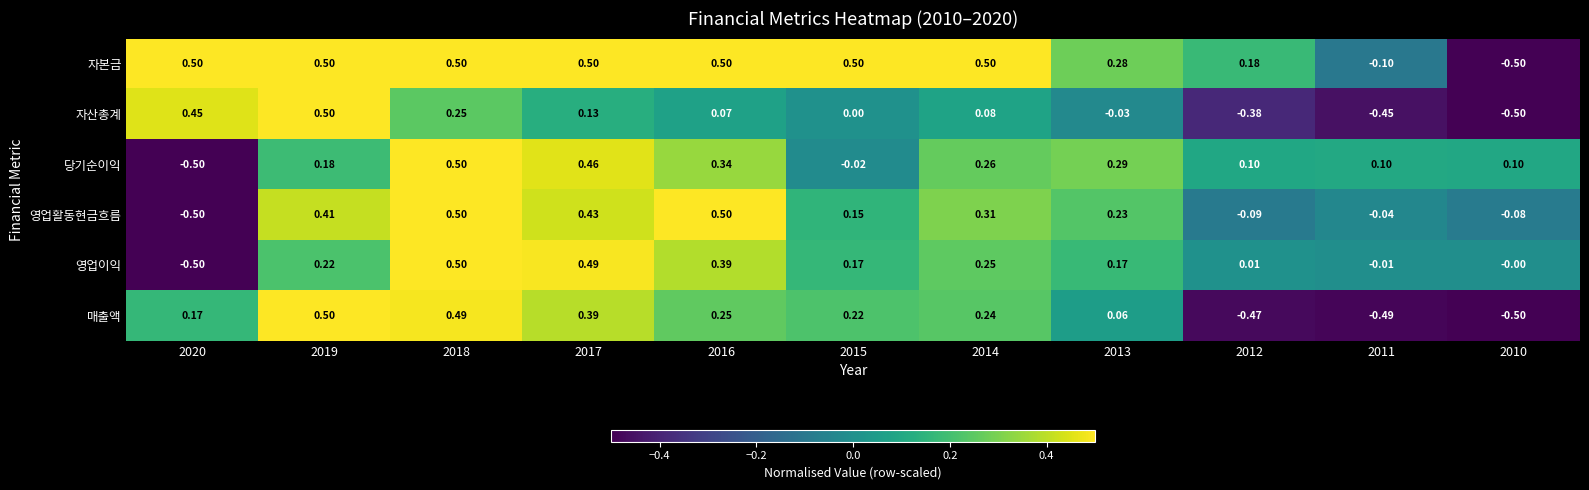

Is the value of 자본금 at 2014 greater than the value of 영업활동현금흐름 at 2011?

Yes